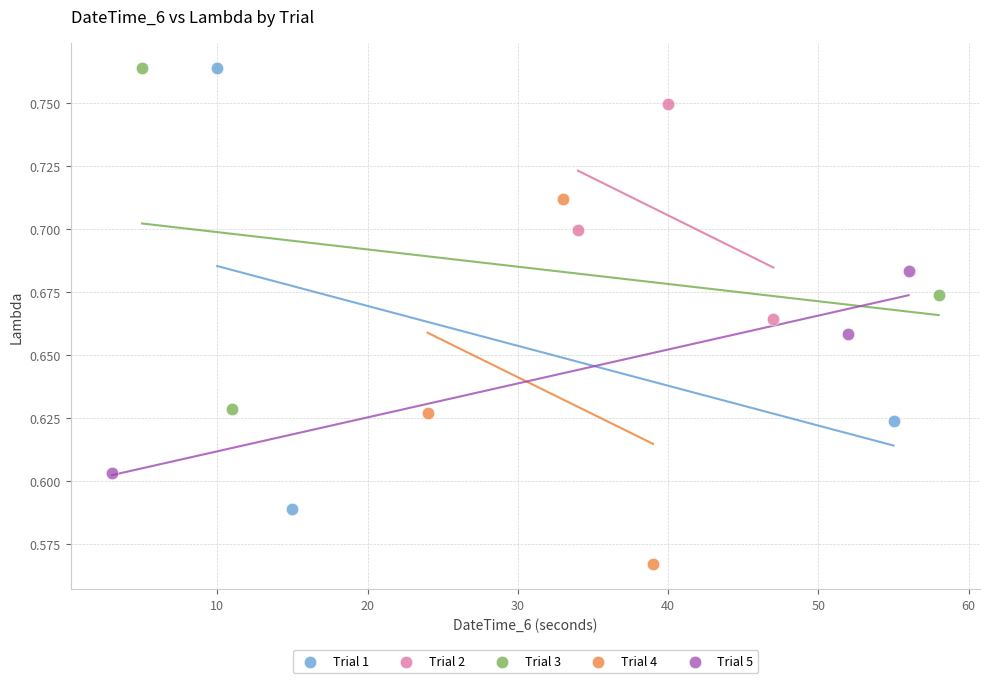

Which series reaches the minimum Y coordinate?

Trial 4